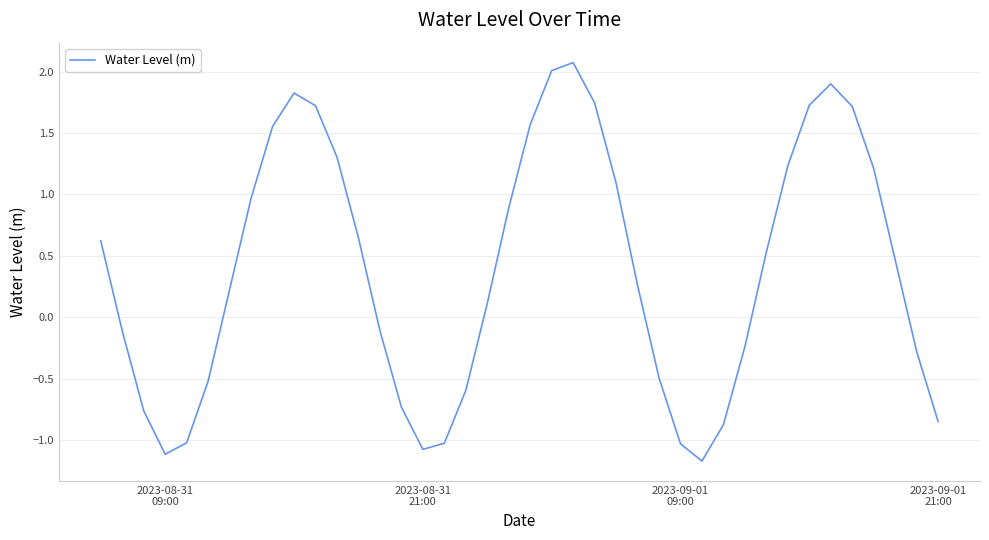

Count the number of categories in the chart.

40